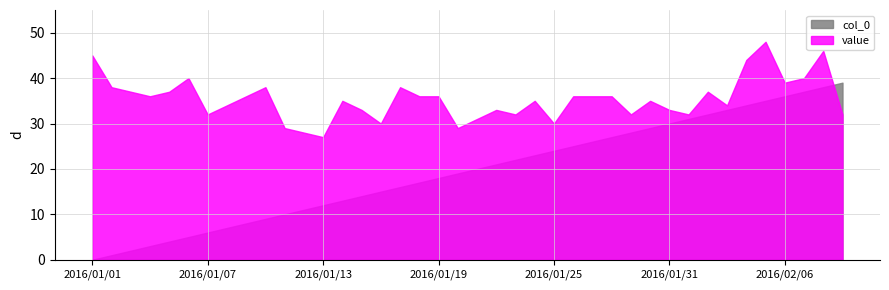

Is the value of value at 2016/02/07 greater than the value of col_0 at 2016/01/24?

Yes